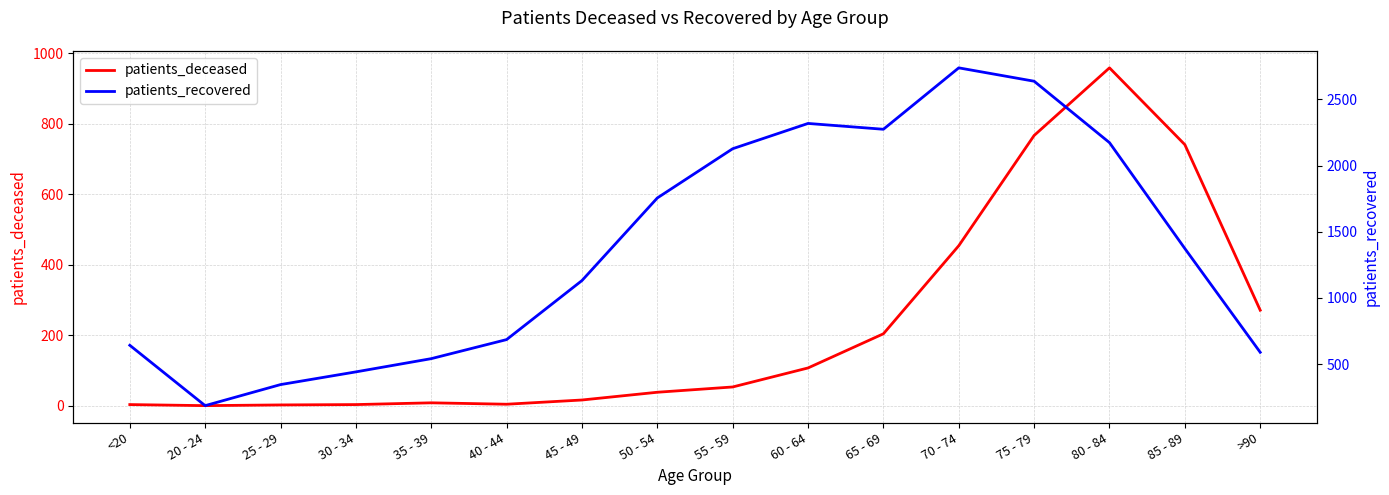

What are all the series names shown in the legend?

patients_deceased, patients_recovered